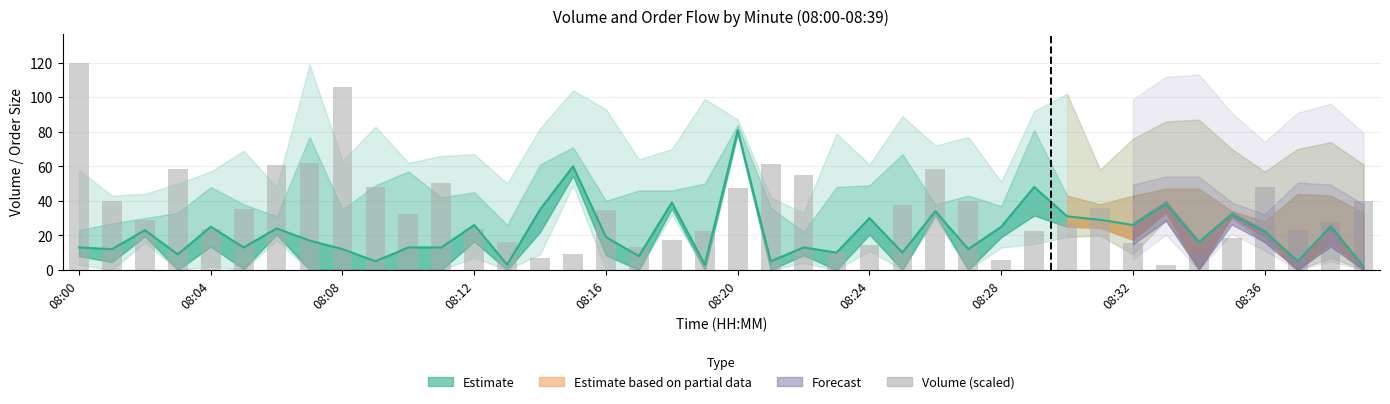

What is the difference between the maximum and second lowest values?

114.4